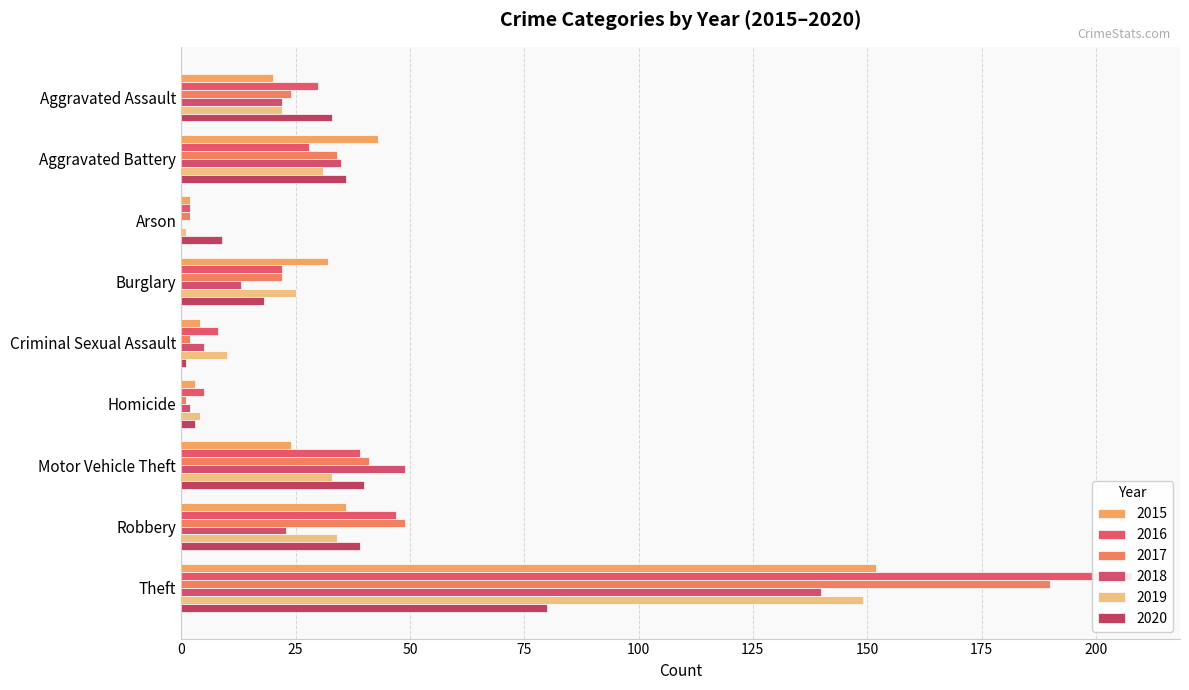

Which series has the largest total across all categories?

2016